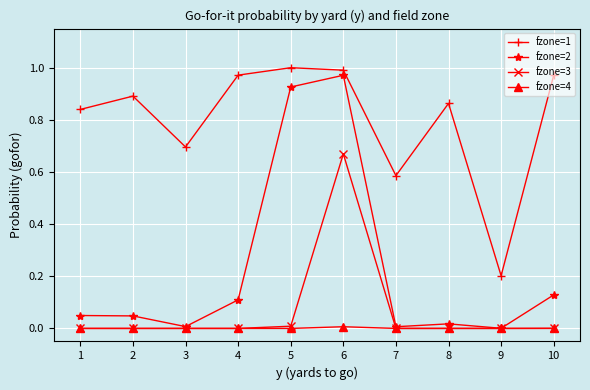

True or false: fzone=1 and fzone=4 cross at least once.

False